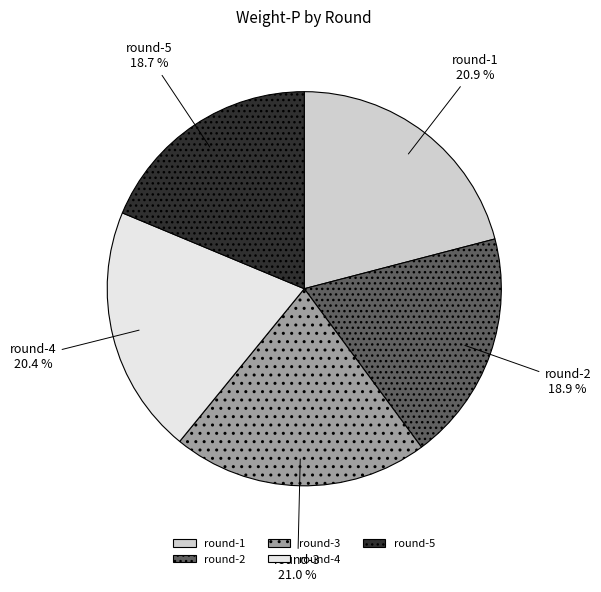

Is there a majority slice in this chart?

No